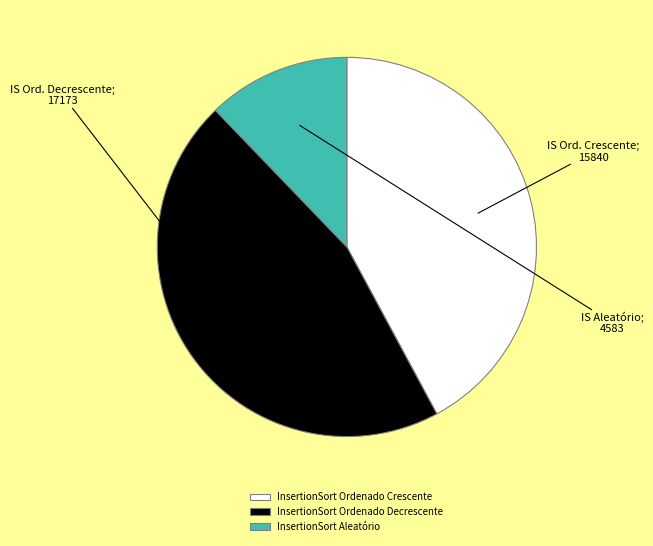

Between InsertionSort Ordenado Decrescente and InsertionSort Aleatório, which is larger?

InsertionSort Ordenado Decrescente